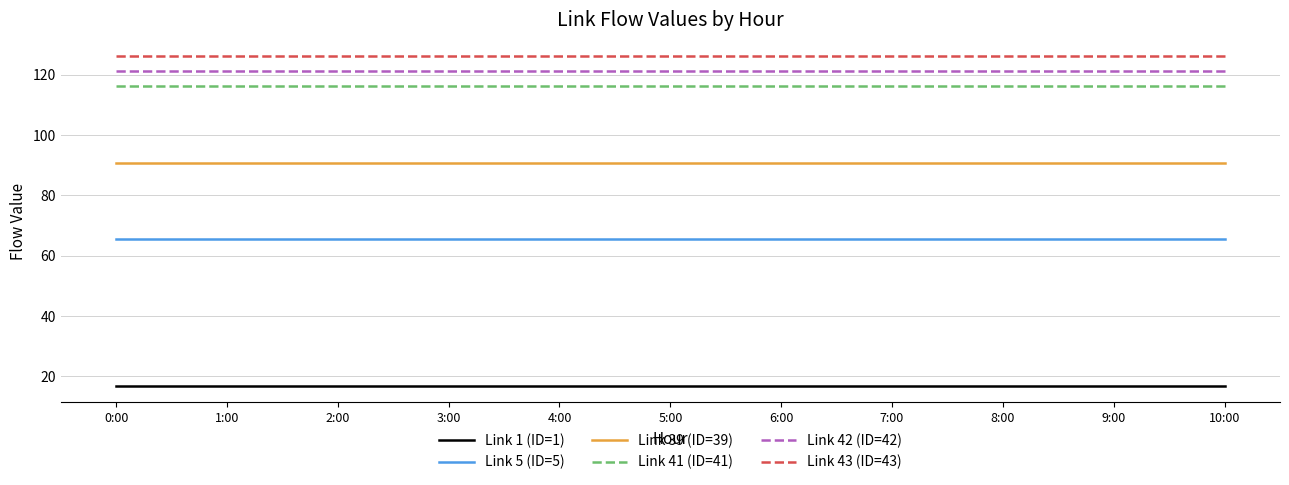

True or false: Link 43 (ID=43) and Link 5 (ID=5) intersect in this chart.

False